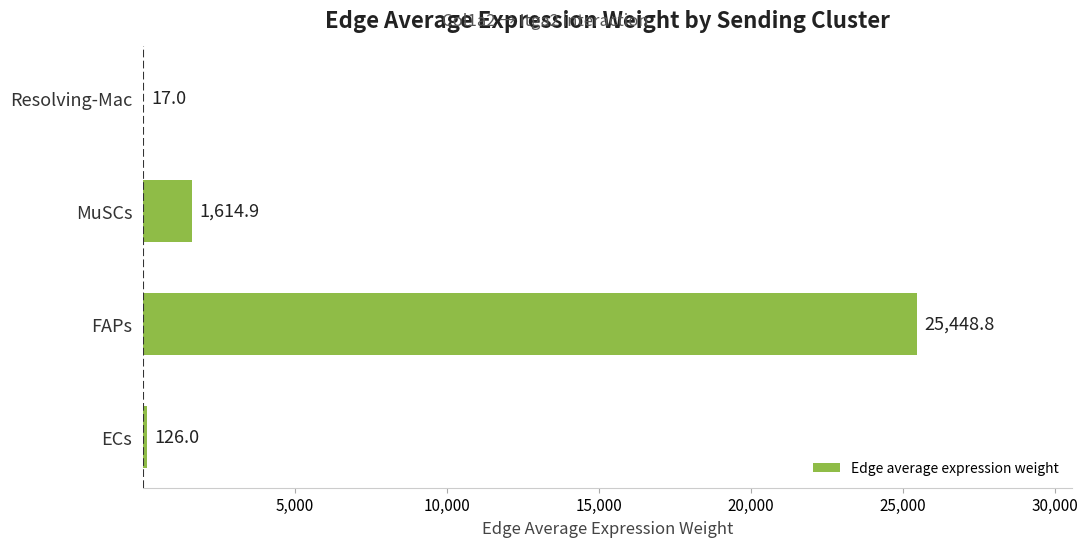

What is the sum of all values?

27206.7